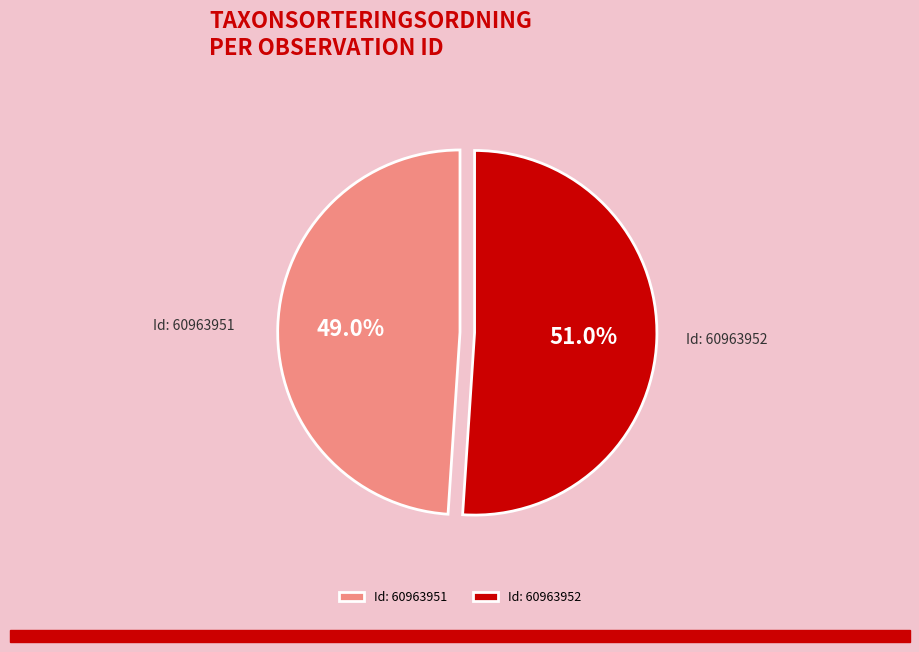

Is the sum of Id: 60963952 and Id: 60963951 greater than half?

Yes